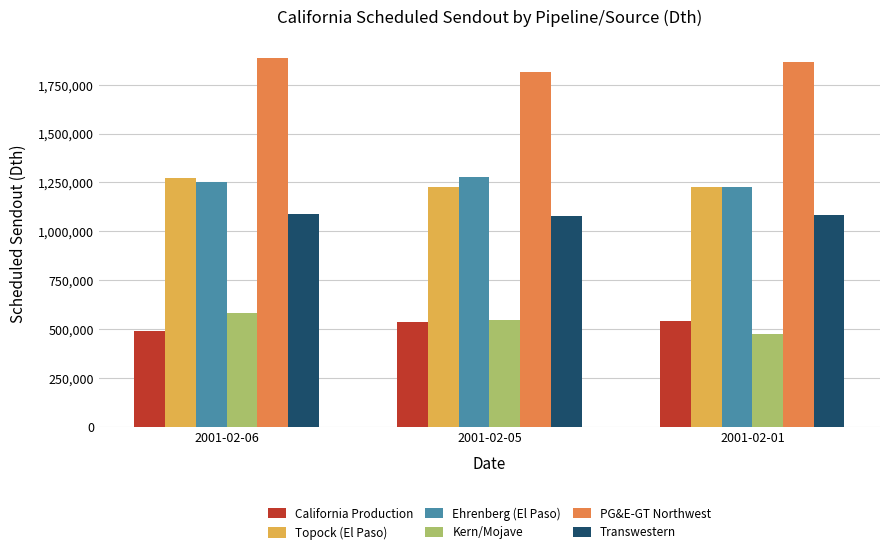

What is the total value across all series at 2001-02-06?

6569300